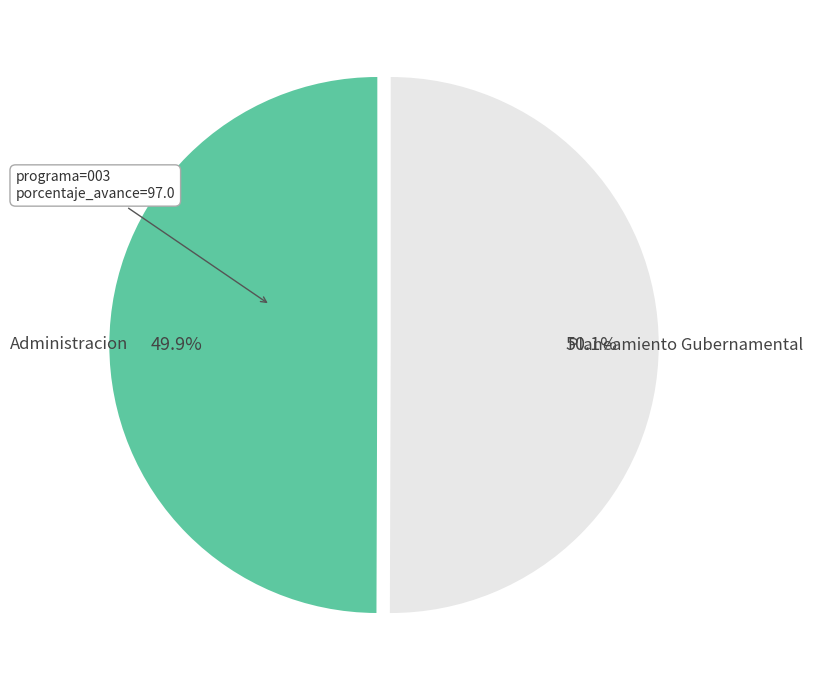

Does any single category account for the majority?

Yes